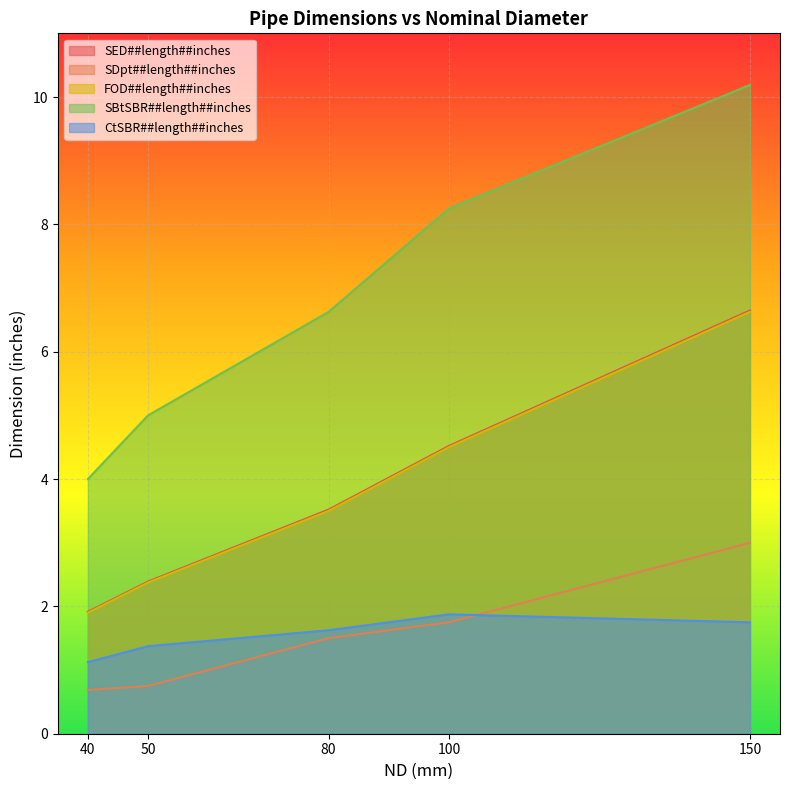

What is the lowest value of the SBtSBR##length##inches series?

4.0